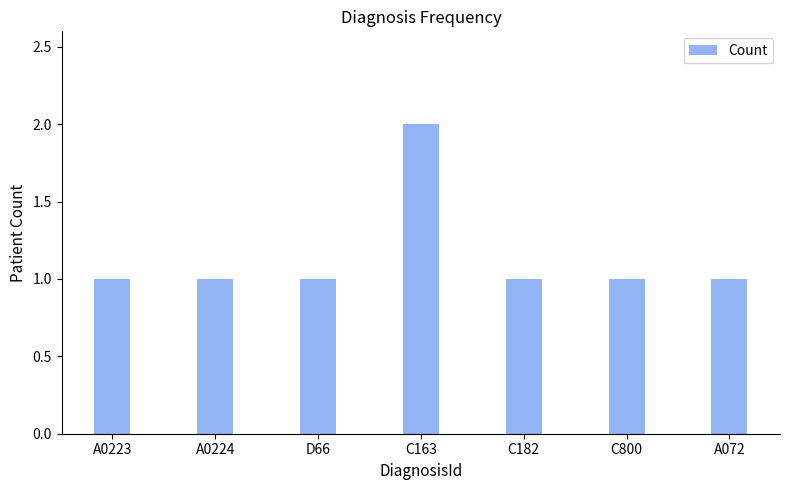

What is the label of the 3rd bar from the right?

C182